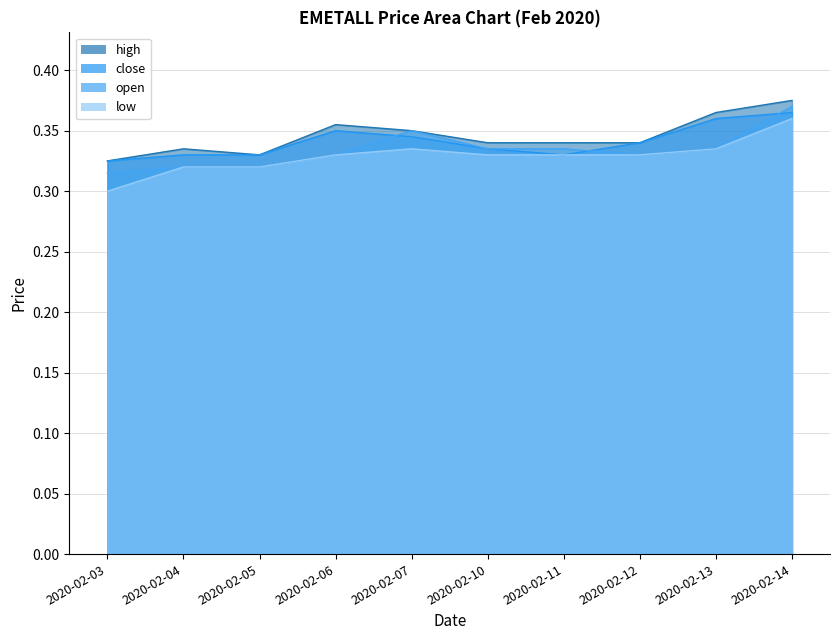

What is the minimum value shown in the chart?

0.3